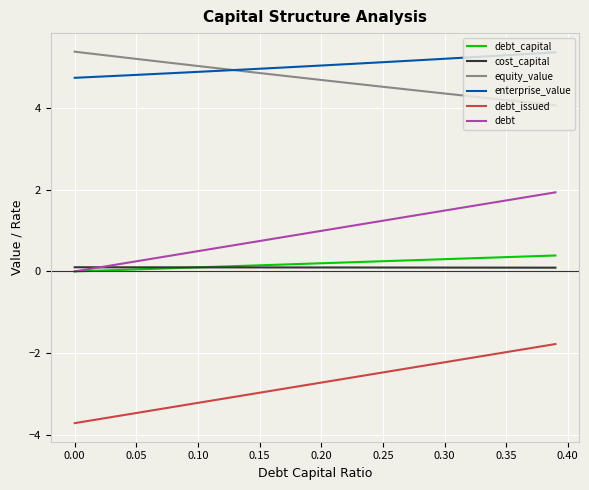

What is the maximum value shown in the chart?

5.4